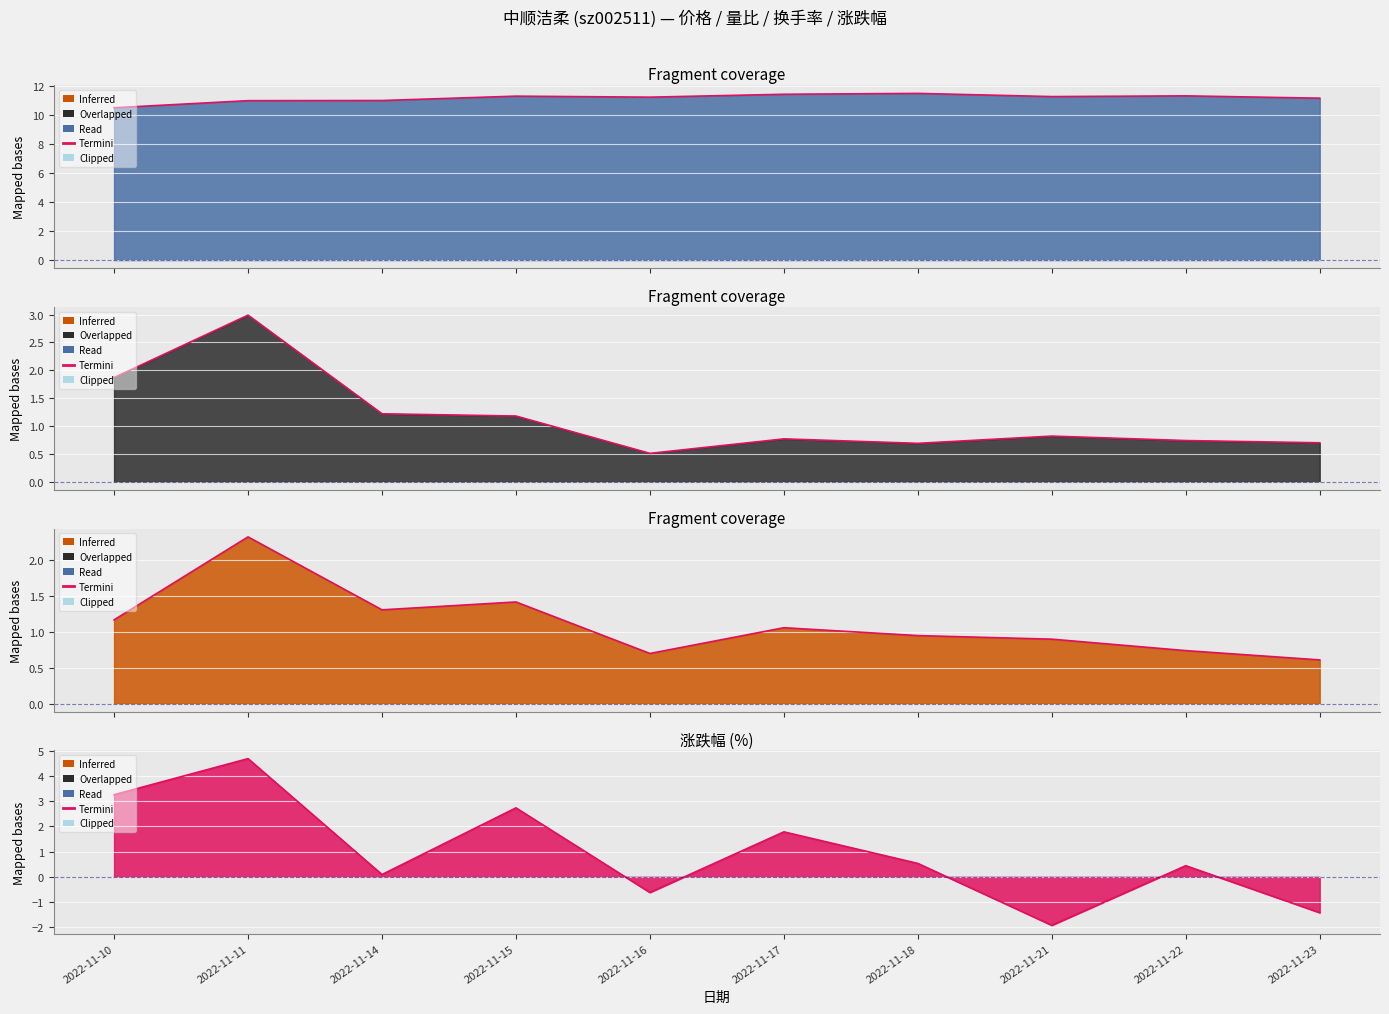

What is the greatest value displayed?

11.5